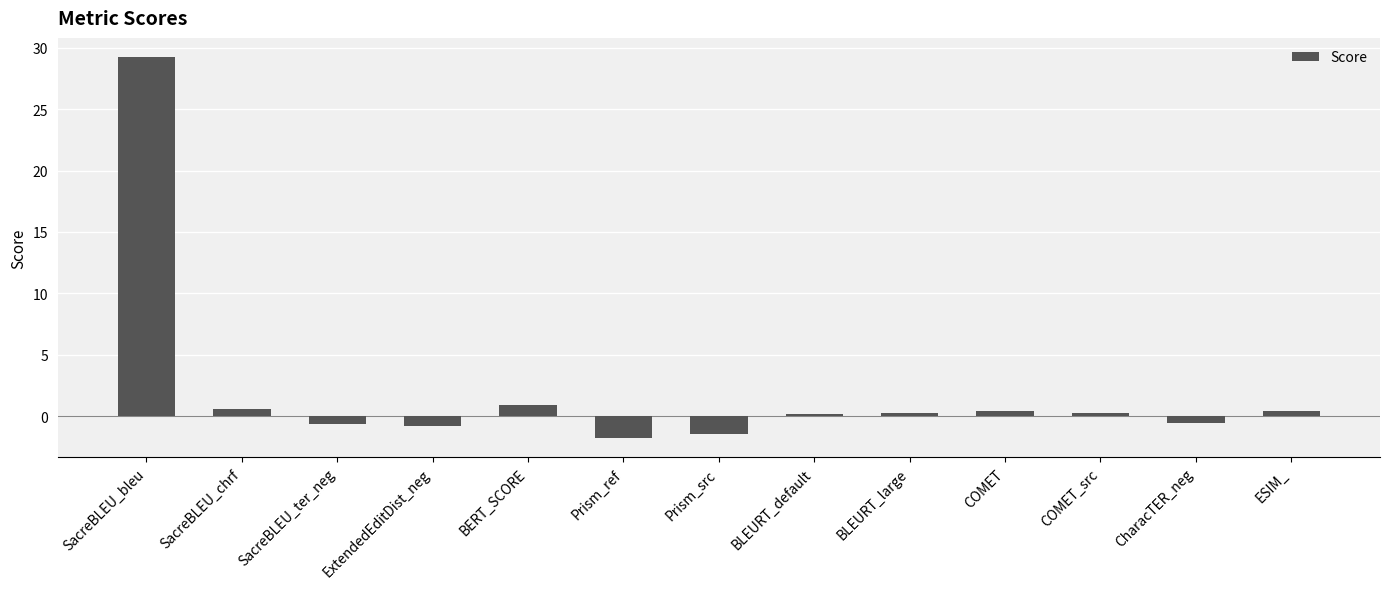

Between SacreBLEU_ter_neg and BLEURT_default, which is larger?

BLEURT_default